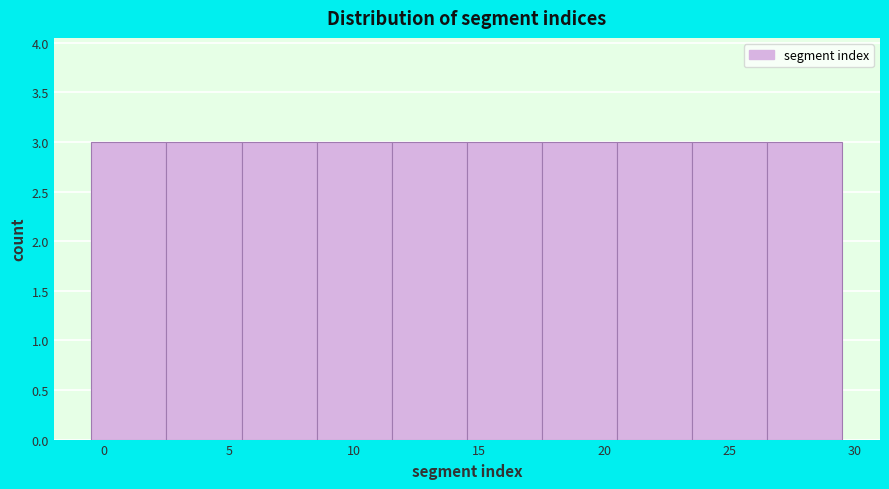

Reading left to right, transcribe this chart: for each bar, give the range it covers on the x-axis and its height. The values are not printed on the chart, so give them approximately, as read against the axis.

-0.5 to 2.5: 3
2.5 to 5.5: 3
5.5 to 8.5: 3
8.5 to 11.5: 3
11.5 to 14.5: 3
14.5 to 17.5: 3
17.5 to 20.5: 3
20.5 to 23.5: 3
23.5 to 26.5: 3
26.5 to 29.5: 3